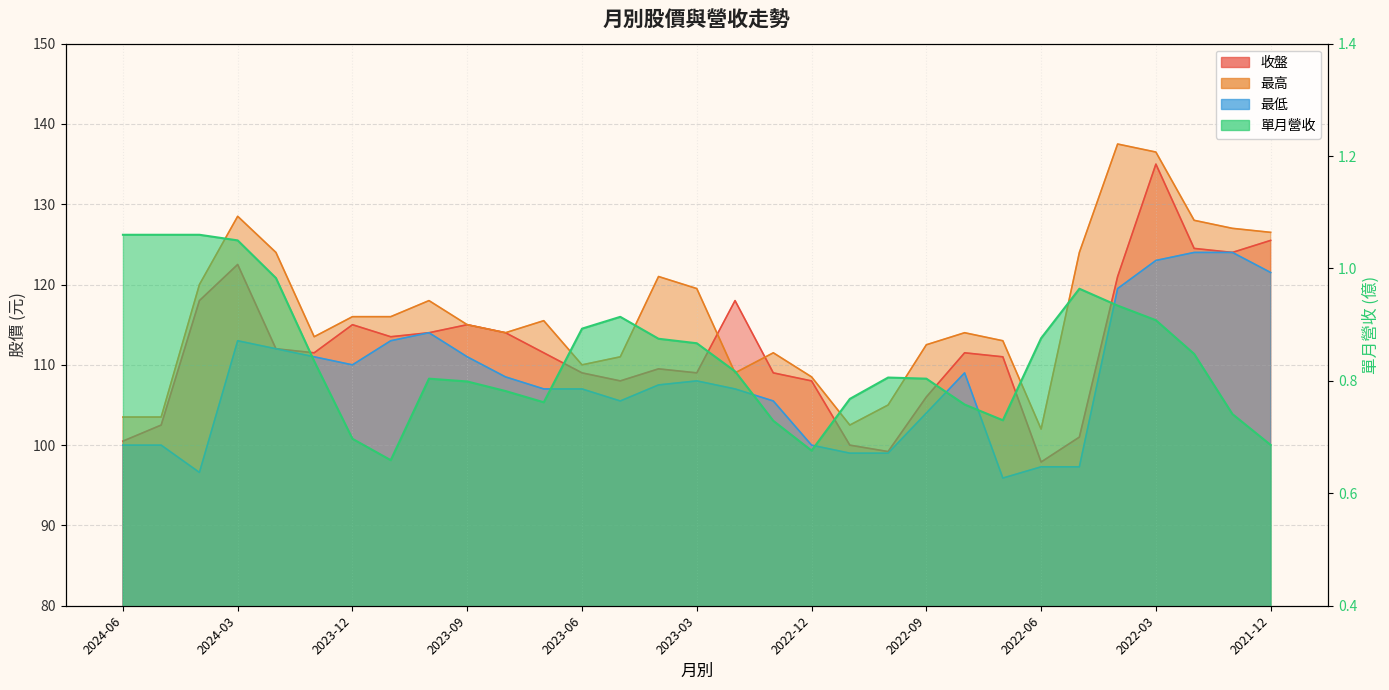

What is the total value across all series at 2022-09?

323.3